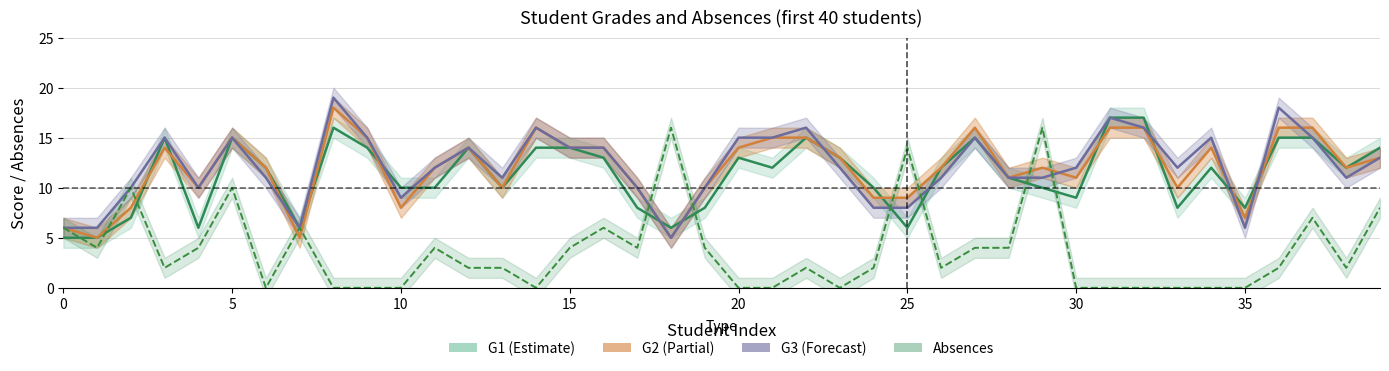

What is the difference between the maximum and minimum values in the G1 series?

12